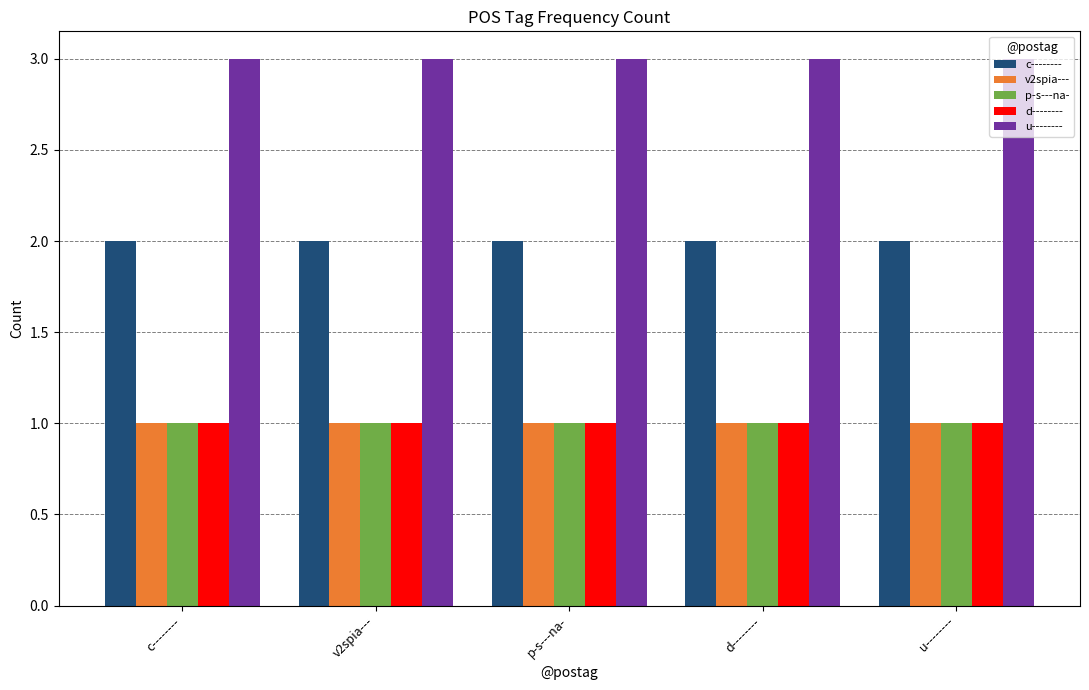

What is the maximum value shown in the chart?

3